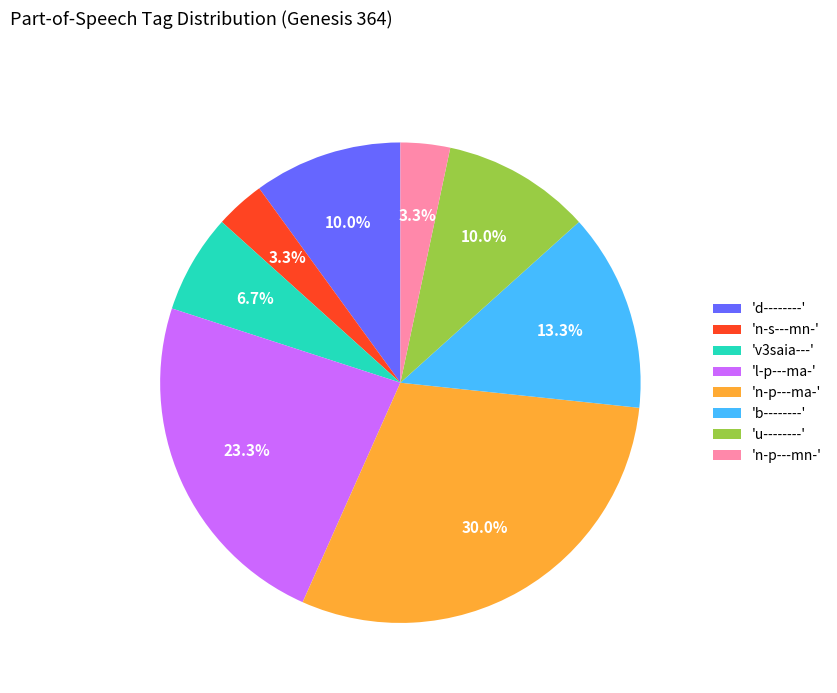

What percentage is NOT represented by 'n-s---mn-'?

96.7%